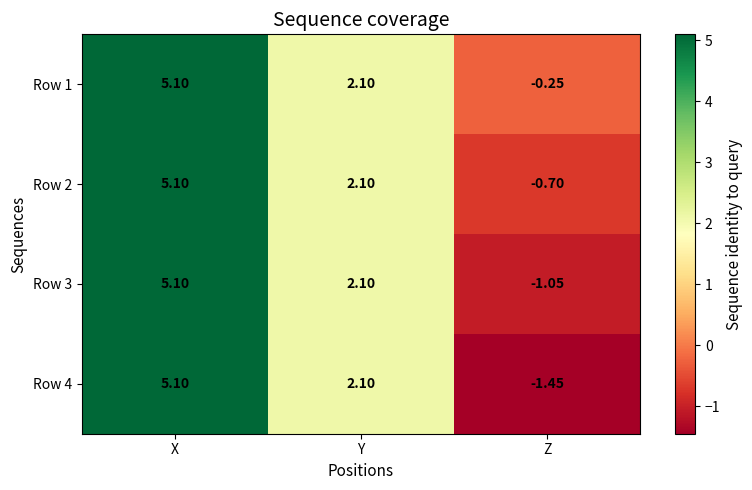

Where does the Row 1 series first go above 2?

X